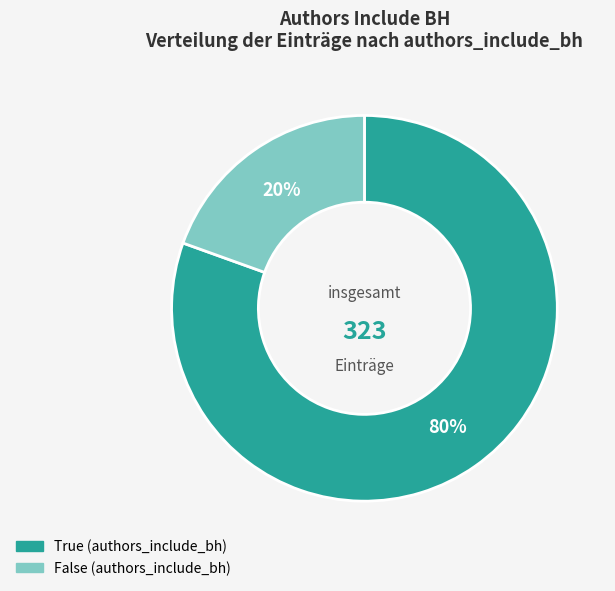

Does True represent more than half of the total?

Yes